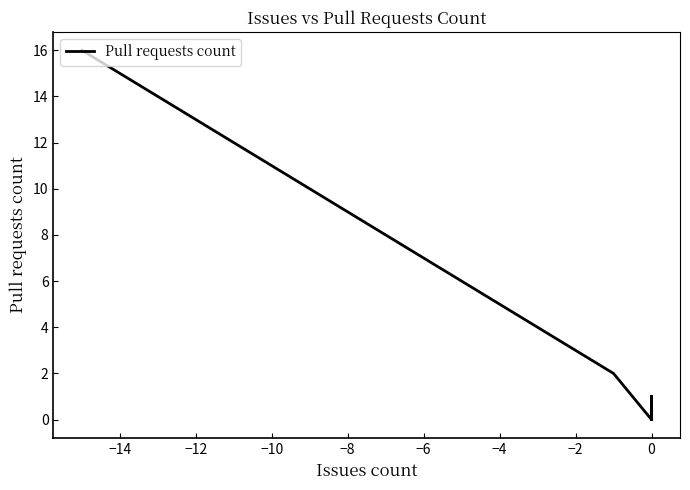

Does the chart display data point markers on the line(s)?

No